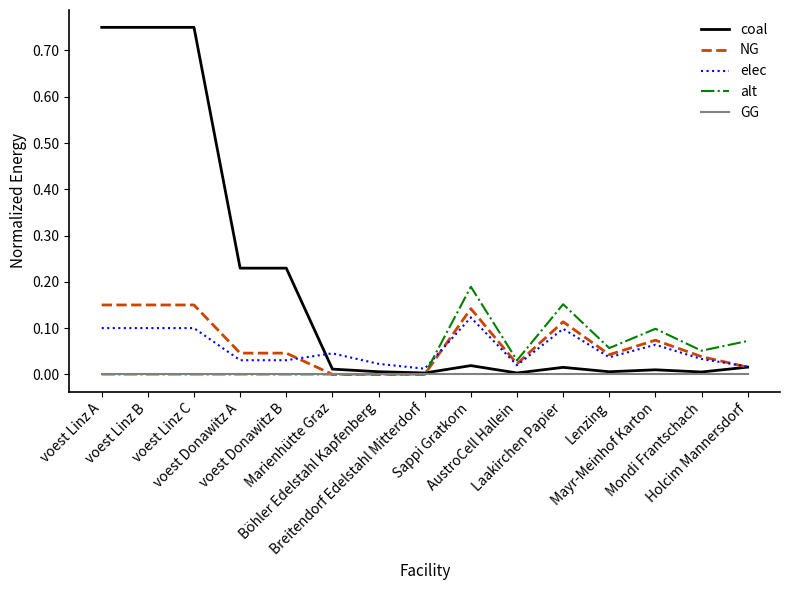

Which series has the largest total across all categories?

coal